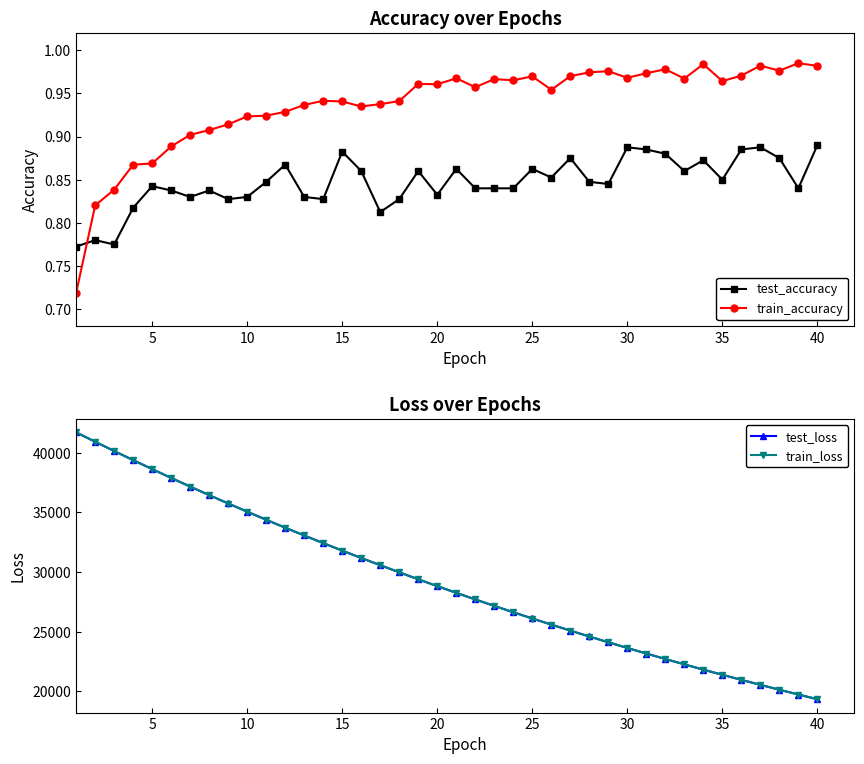

What is the sum of all train_loss values?

1169166.7